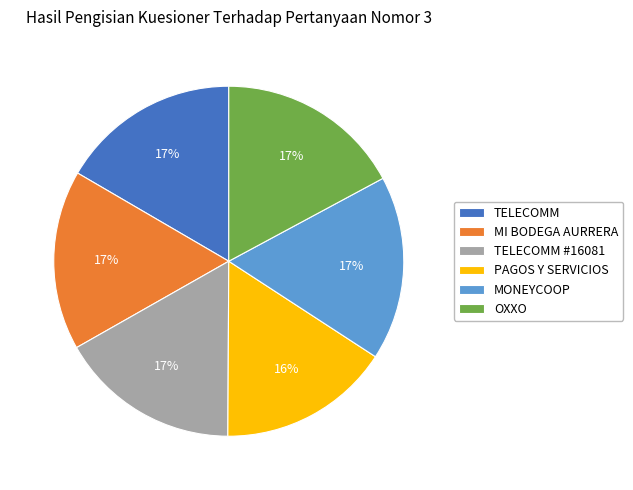

To the nearest percent, what is the average slice percentage?

17%